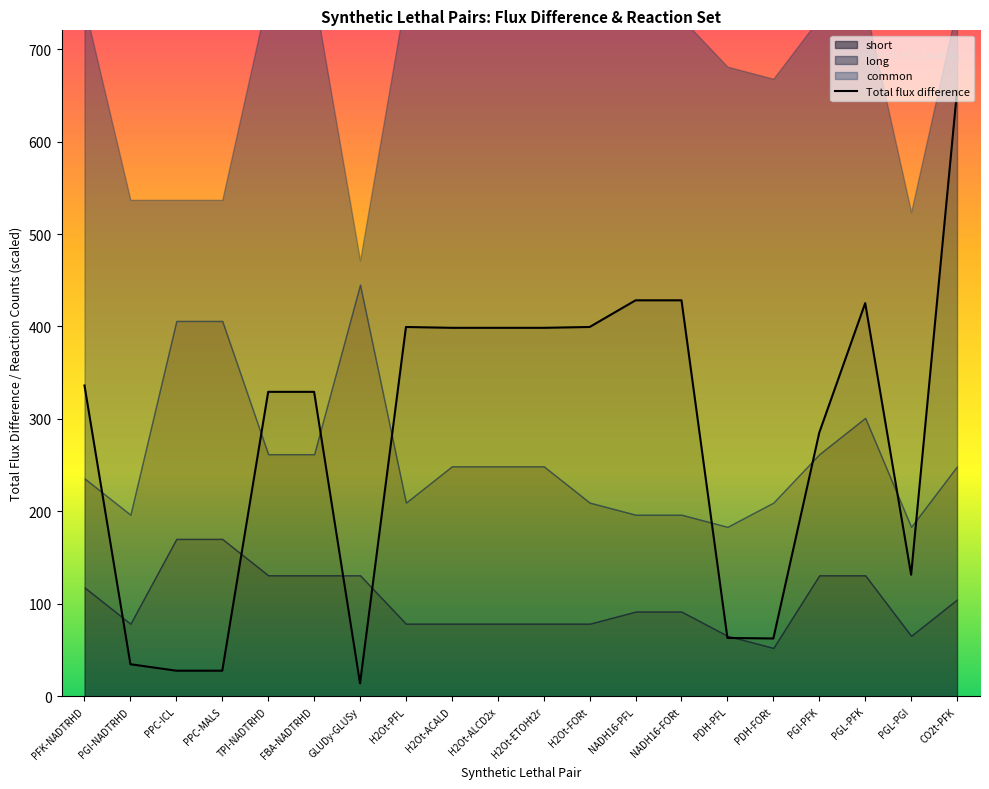

What is the minimum value shown in the chart?

14.0